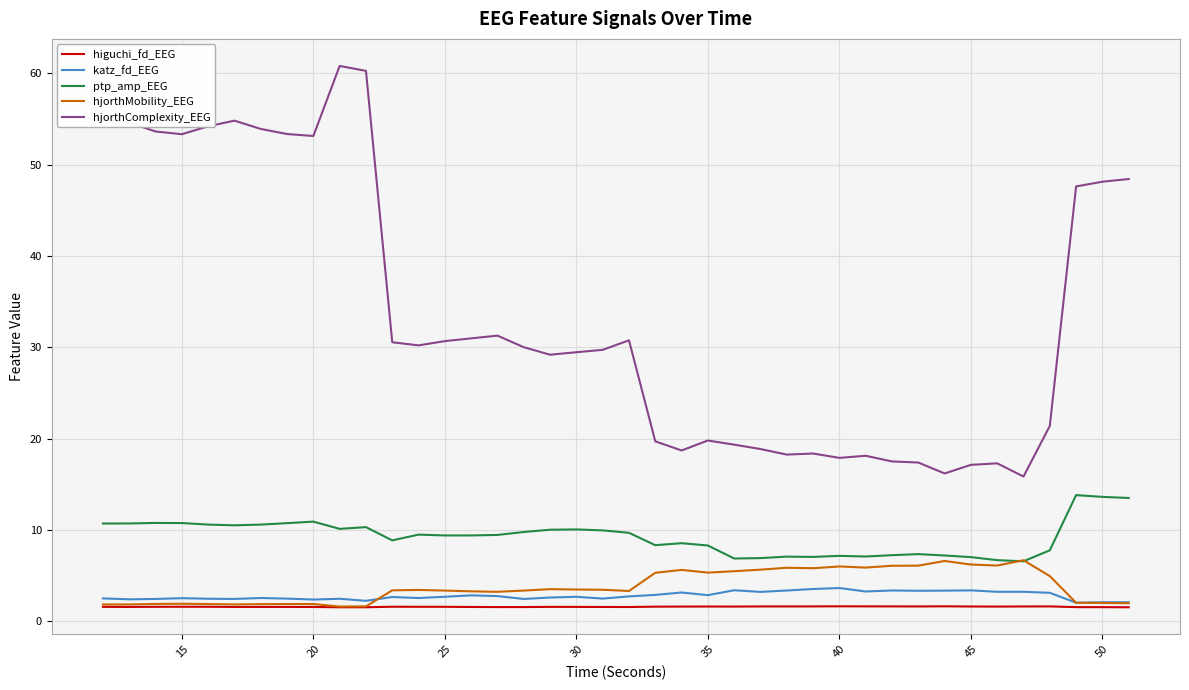

True or false: ptp_amp_EEG and higuchi_fd_EEG cross at least once.

False